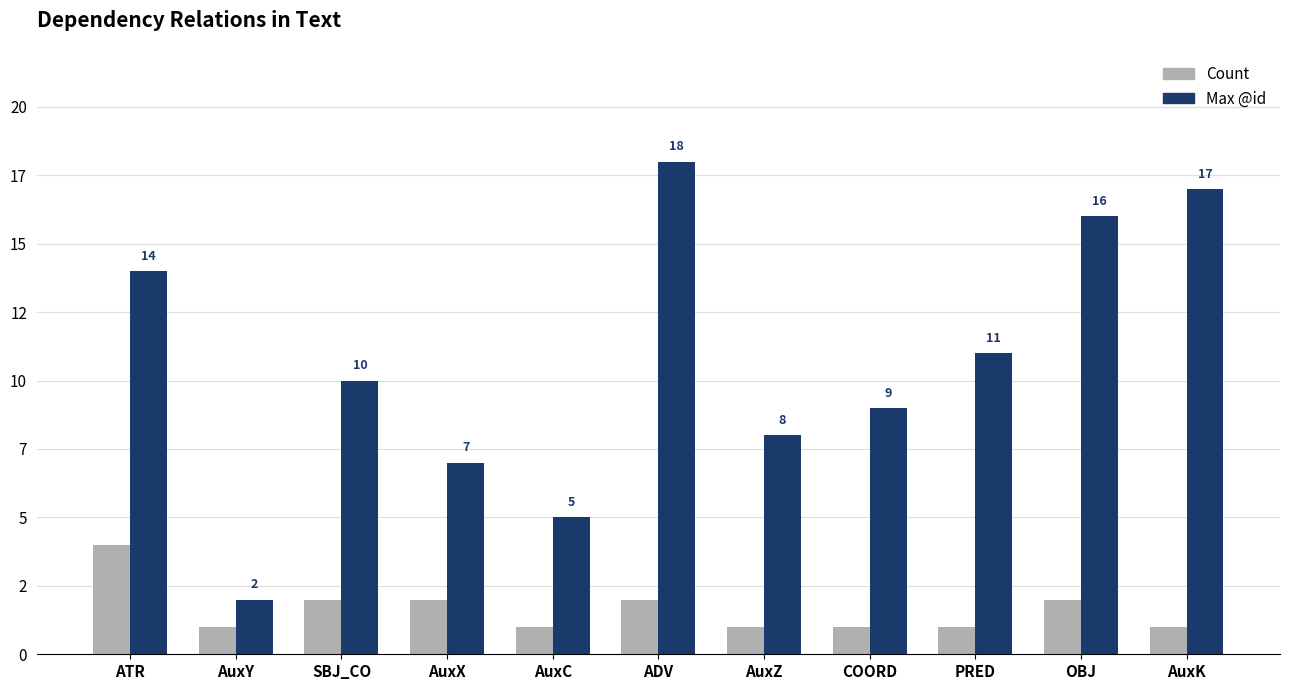

What is the sum of the Count values at AuxY and AuxZ?

2